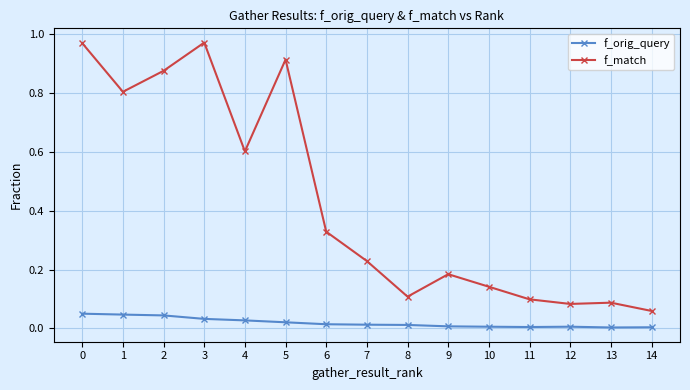

Between 8 and 14, which series saw the biggest shift?

f_match